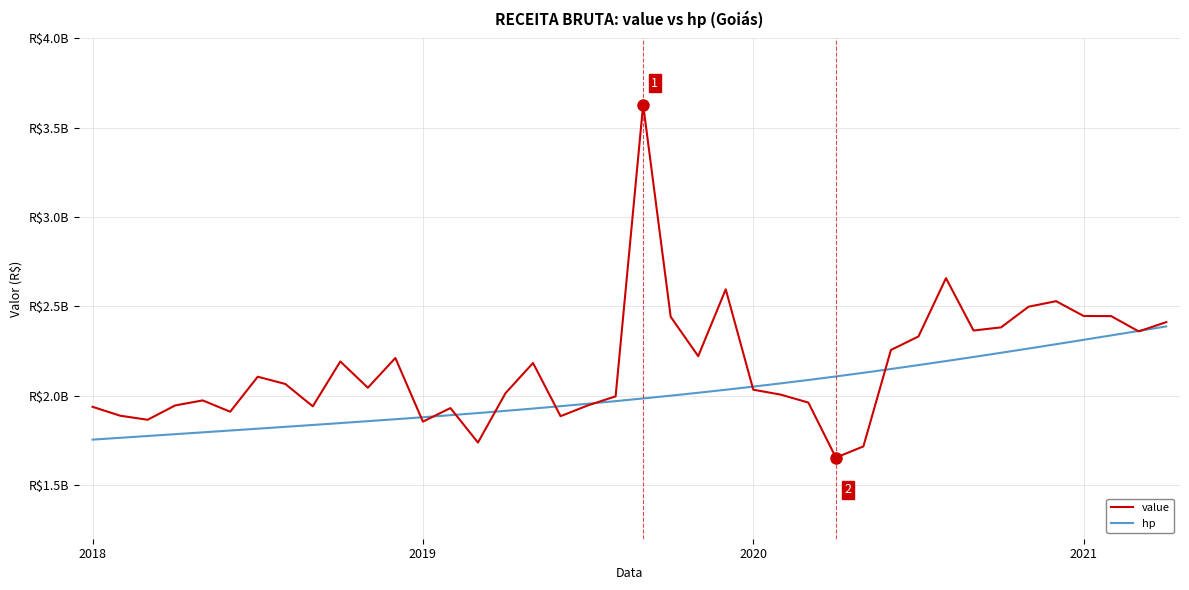

Rank the series by their maximum value, from highest to lowest.

value, hp